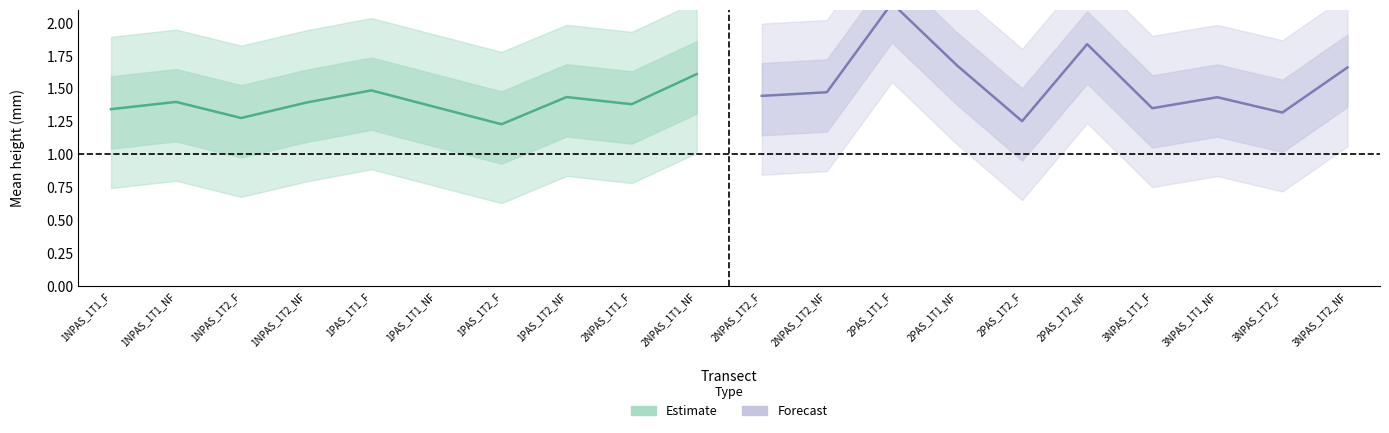

What is the difference between the maximum and minimum values in the Estimate series?

0.4